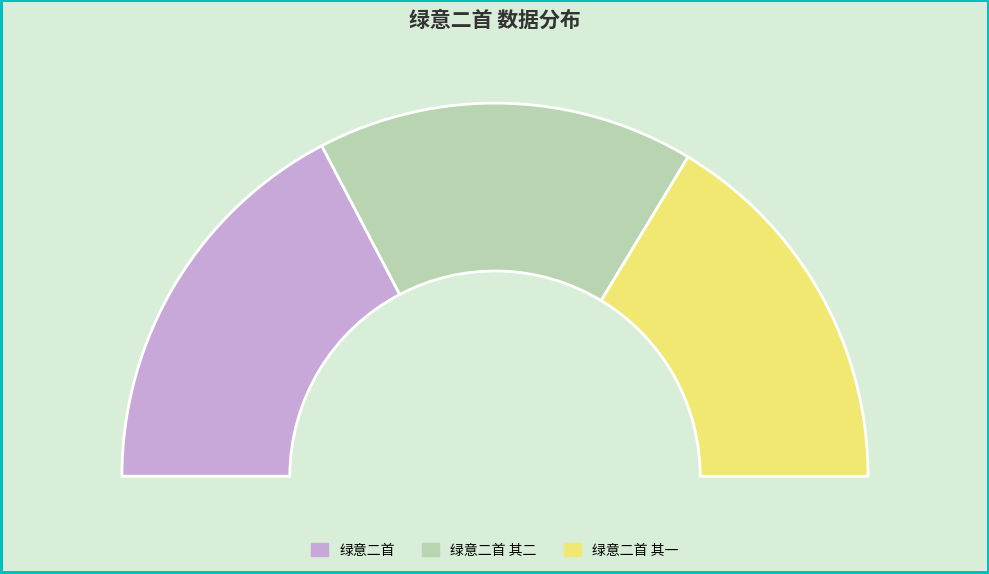

Do 绿意二首 and 绿意二首 其一 together represent more than half of the pie?

Yes